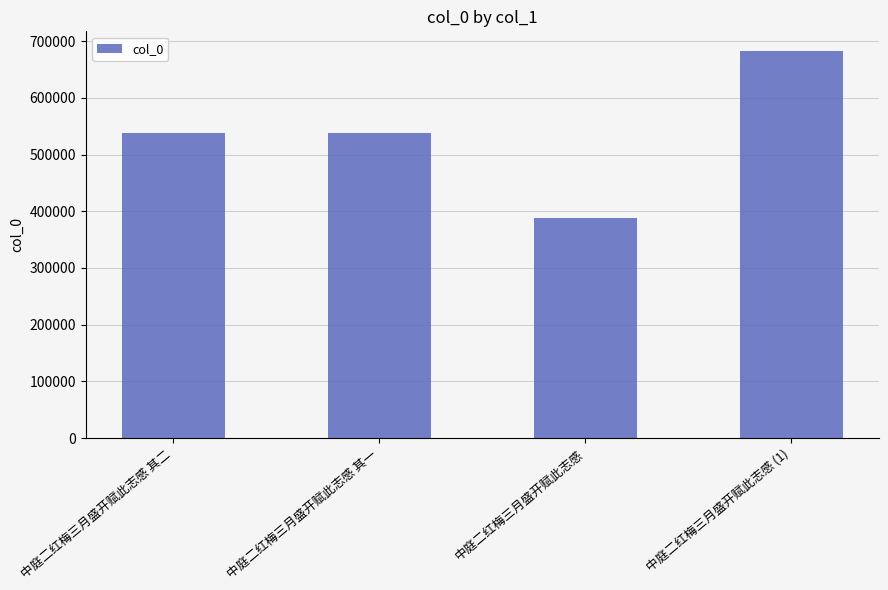

What is the average value?

536597